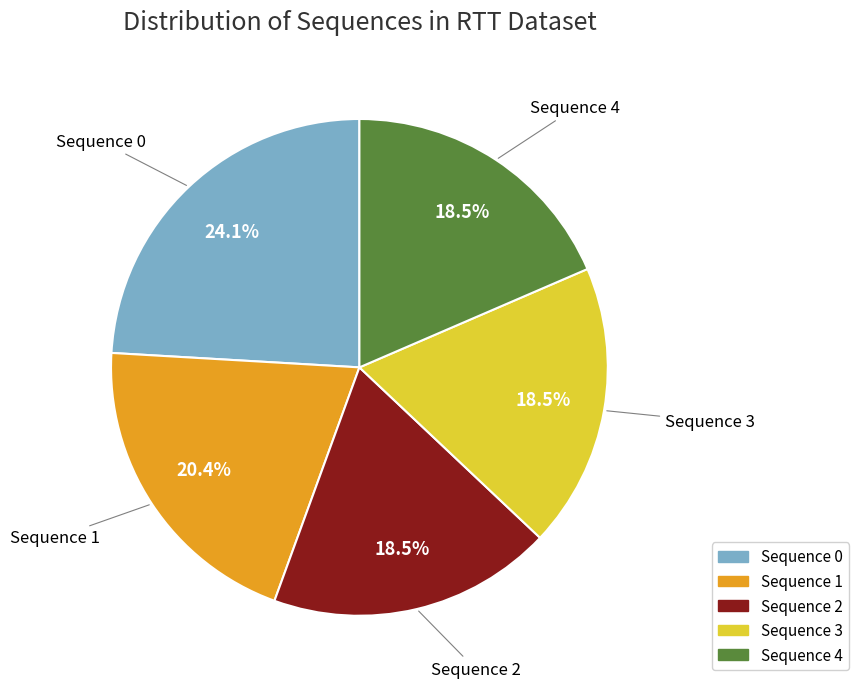

Is there any slice that represents more than half of the pie?

No